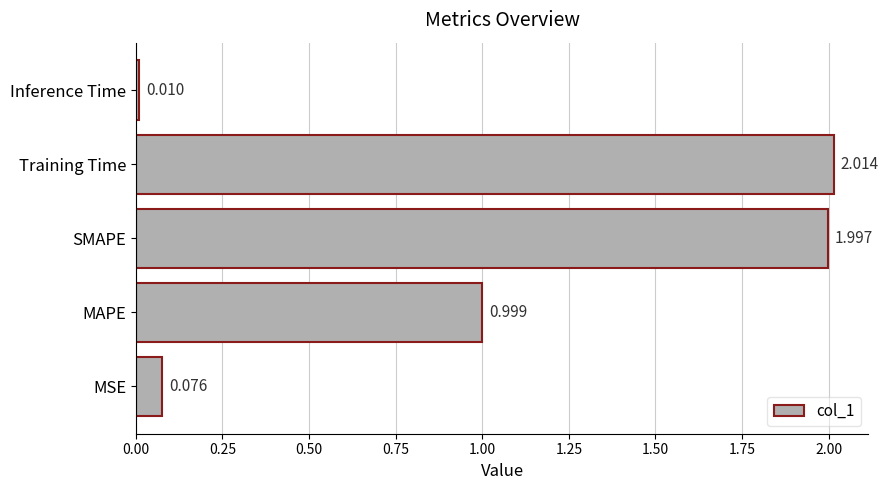

Where is the data nearest to the value 1?

MAPE